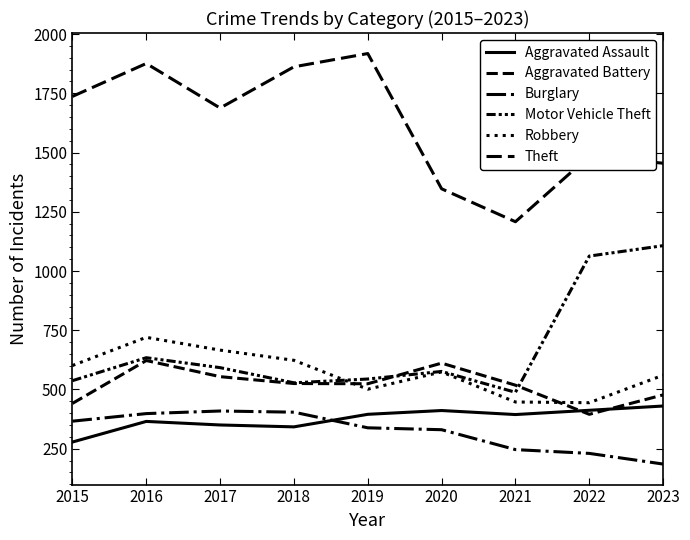

Which has a higher value, 2022 or 2016?

2022